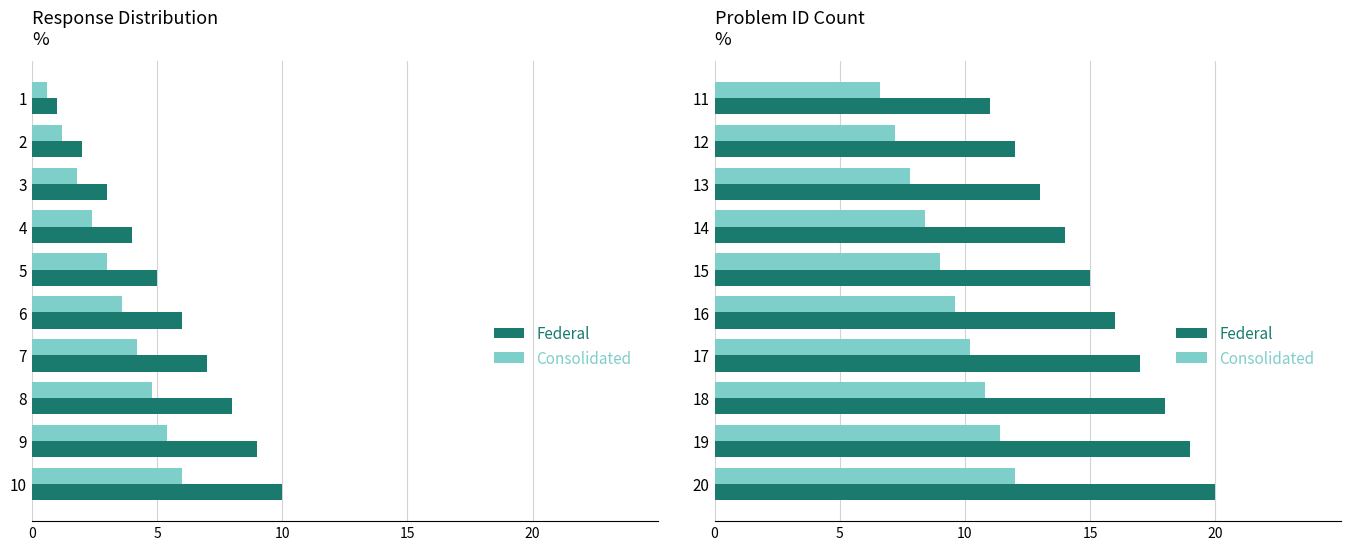

How many bars are there in each group?

2